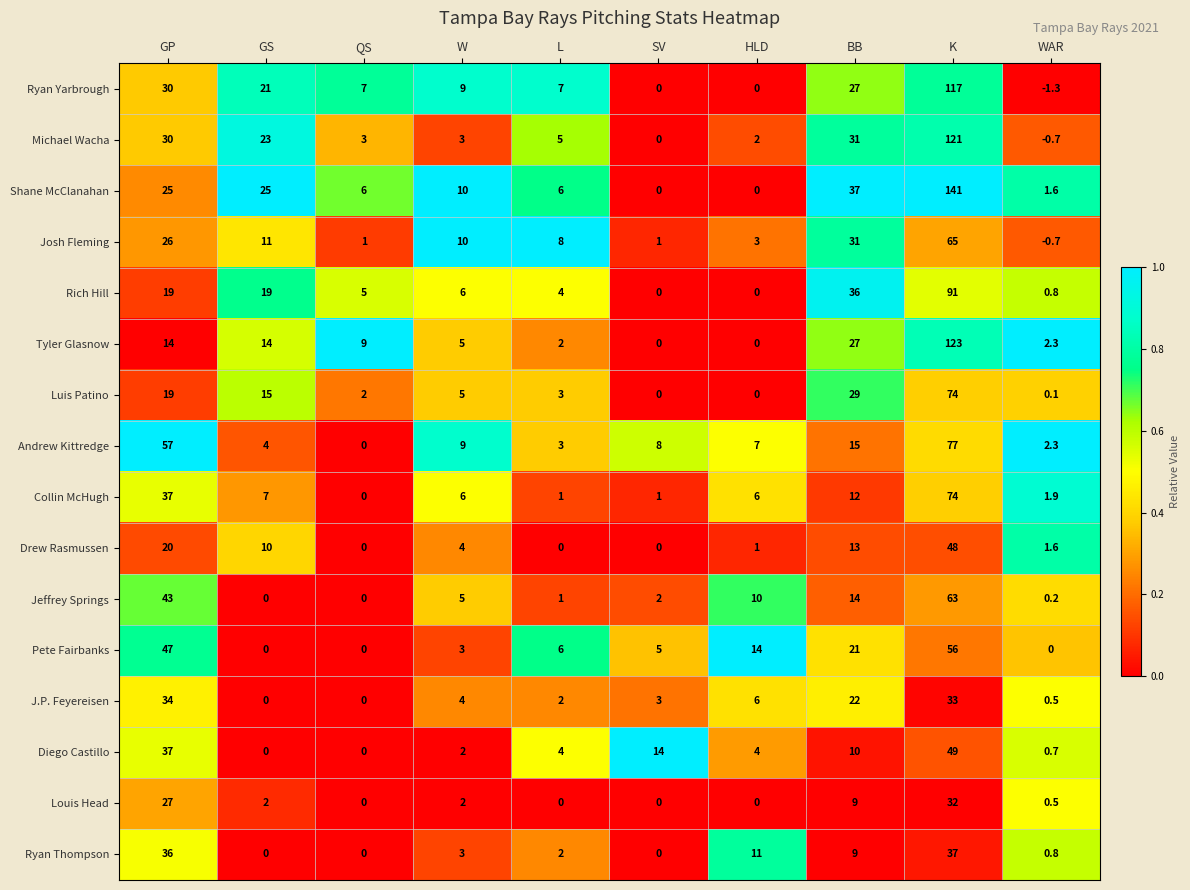

Which series has the widest spread of values?

Shane McClanahan